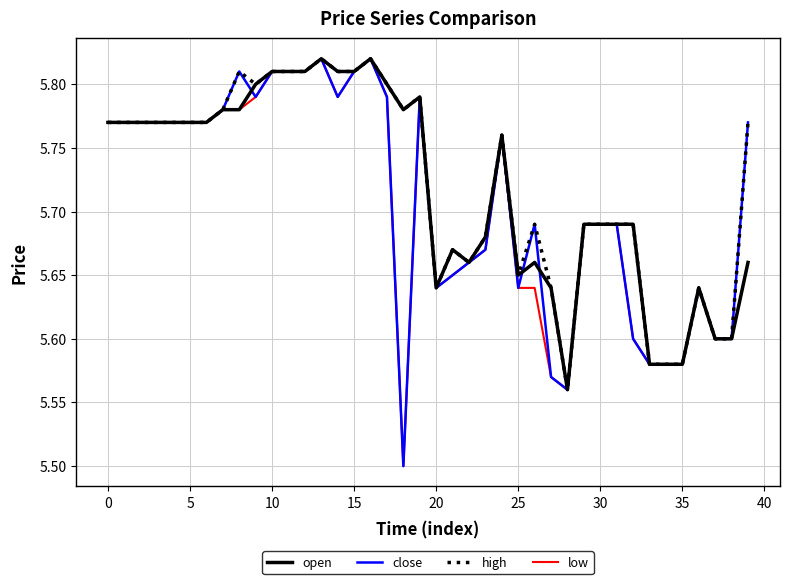

At how many categories does at least one series exceed 5?

40